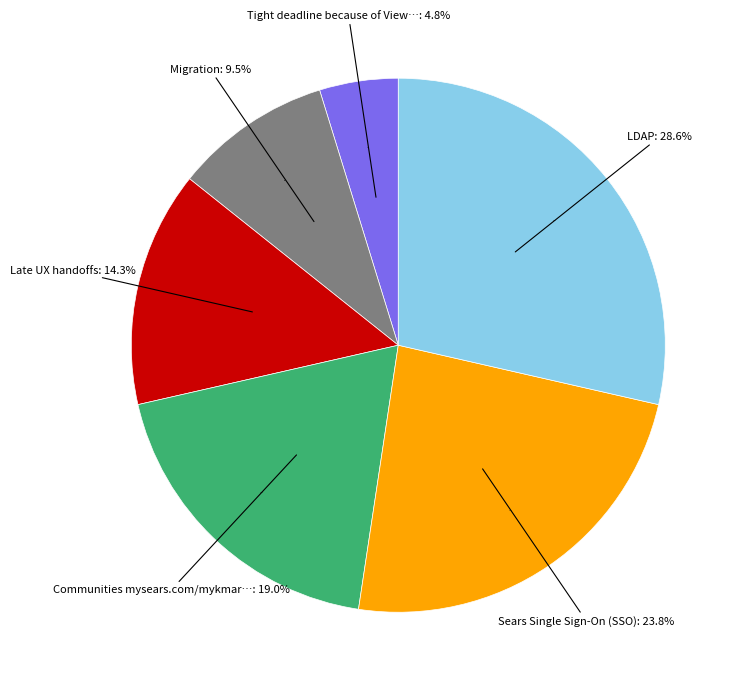

What is the change in value from Tight deadline because of View Points to Communities mysears.com/mykmart.com dependency?

+3